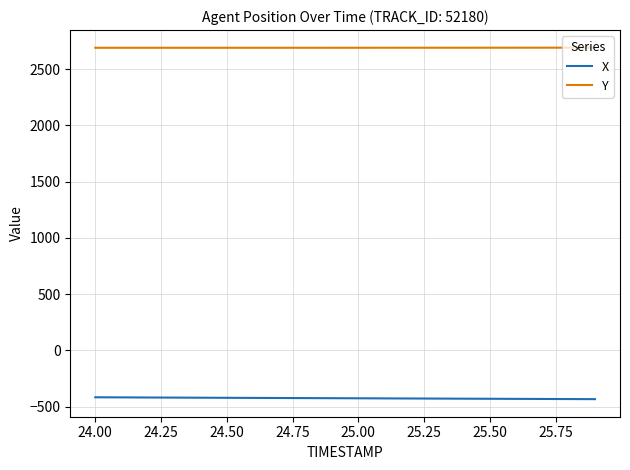

List the series in order of their peak value, highest first.

Y, X